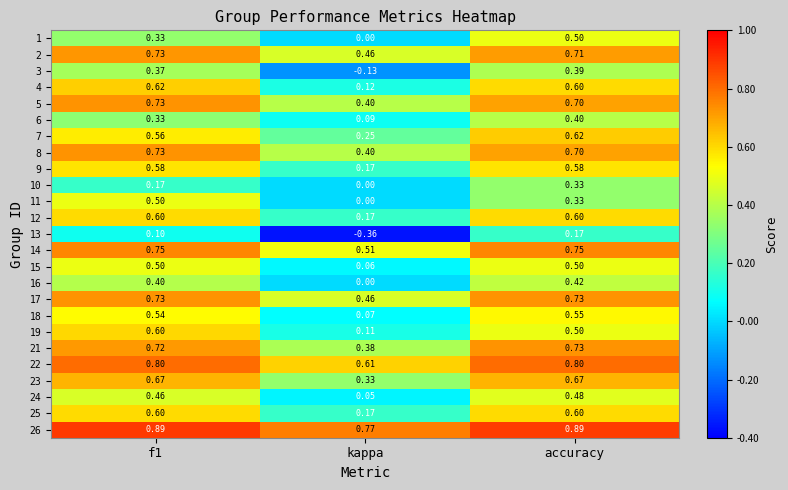

Where is 12 nearest to the value 0?

kappa